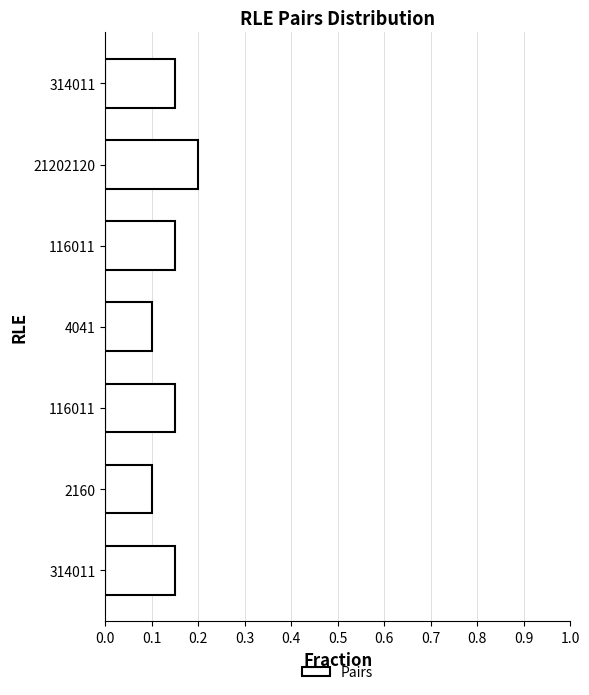

How many data points does each series have?

7